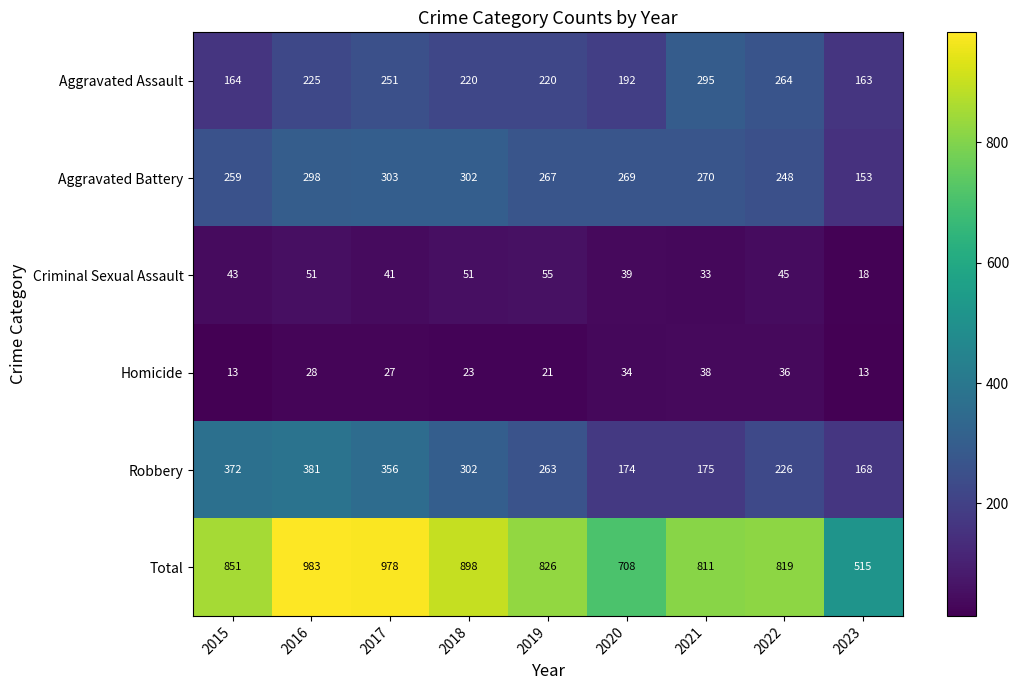

Which series has the largest total across all categories?

Total